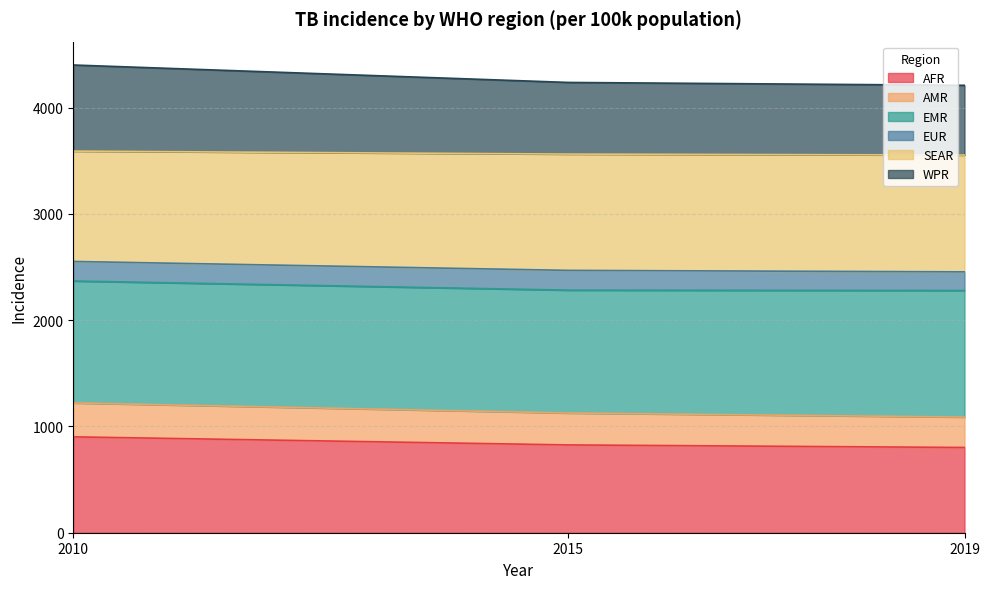

The value of AFR at 2019 is 181. True or false?

False